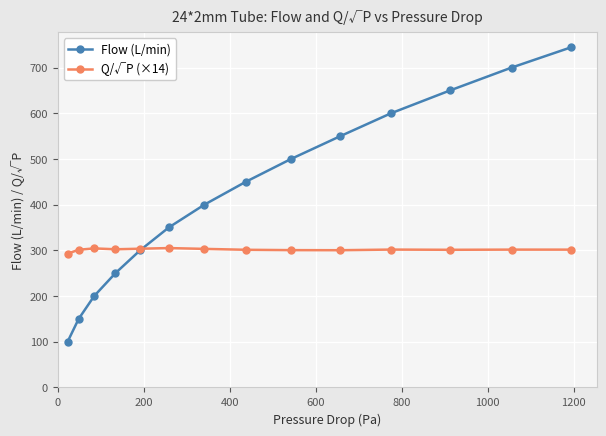

True or false: Flow (L/min) has more than 1 interior local peaks.

False